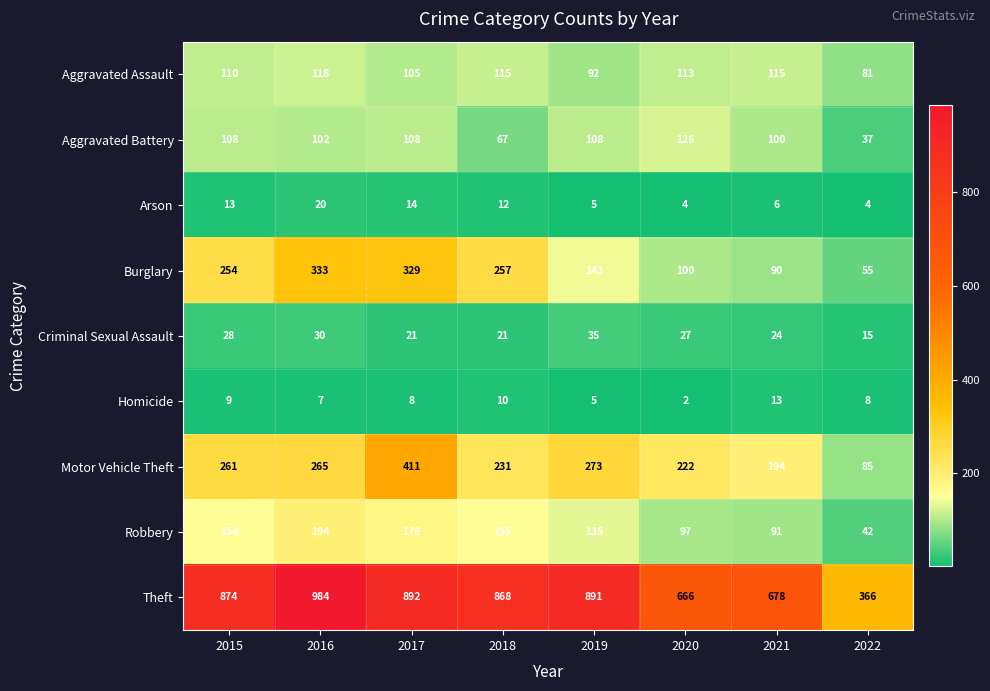

What is the sum of the Arson values at 2022 and 2015?

17